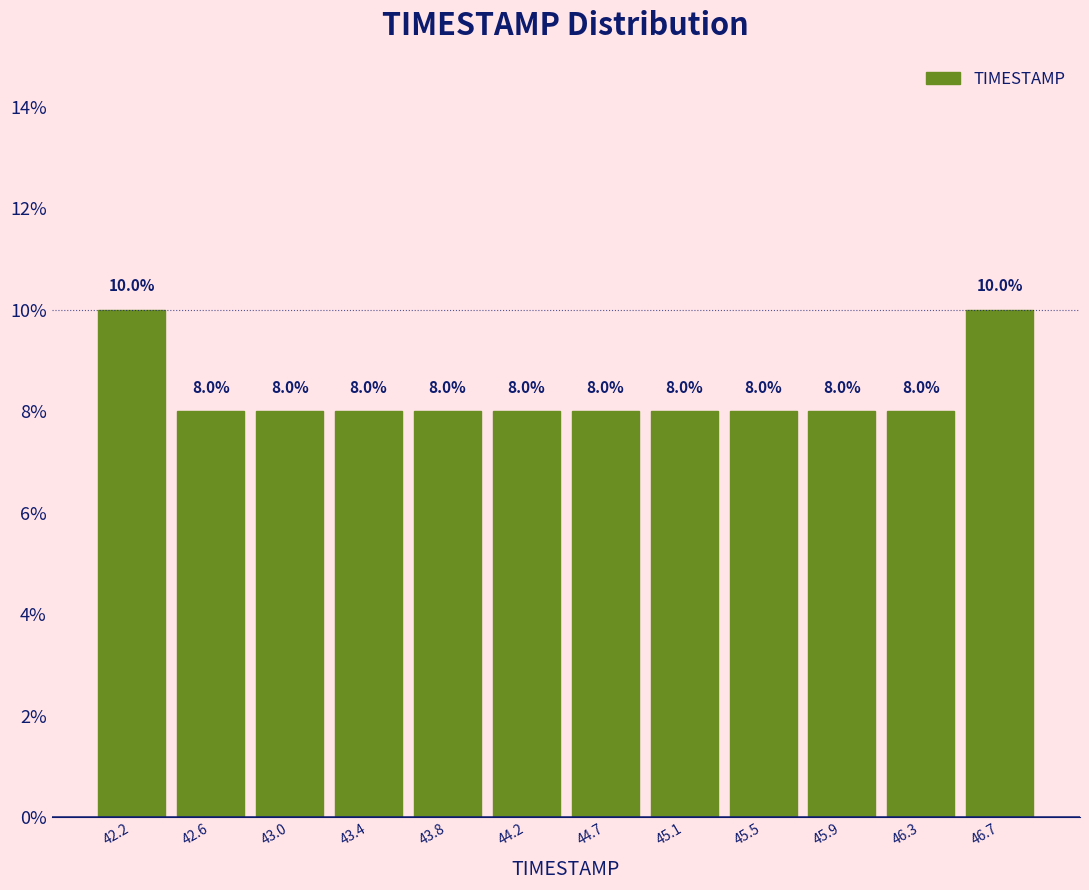

Reading left to right, list every bar in this chart as the range it spans on the x-axis followed by its height. The bar edges are not printed on the chart, so give them approximately, as read against the axis.

42.00 to 42.40: 10.0
42.40 to 42.80: 8.0
42.80 to 43.25: 8.0
43.25 to 43.65: 8.0
43.65 to 44.05: 8.0
44.05 to 44.45: 8.0
44.45 to 44.85: 8.0
44.85 to 45.25: 8.0
45.25 to 45.70: 8.0
45.70 to 46.10: 8.0
46.10 to 46.50: 8.0
46.50 to 46.90: 10.0